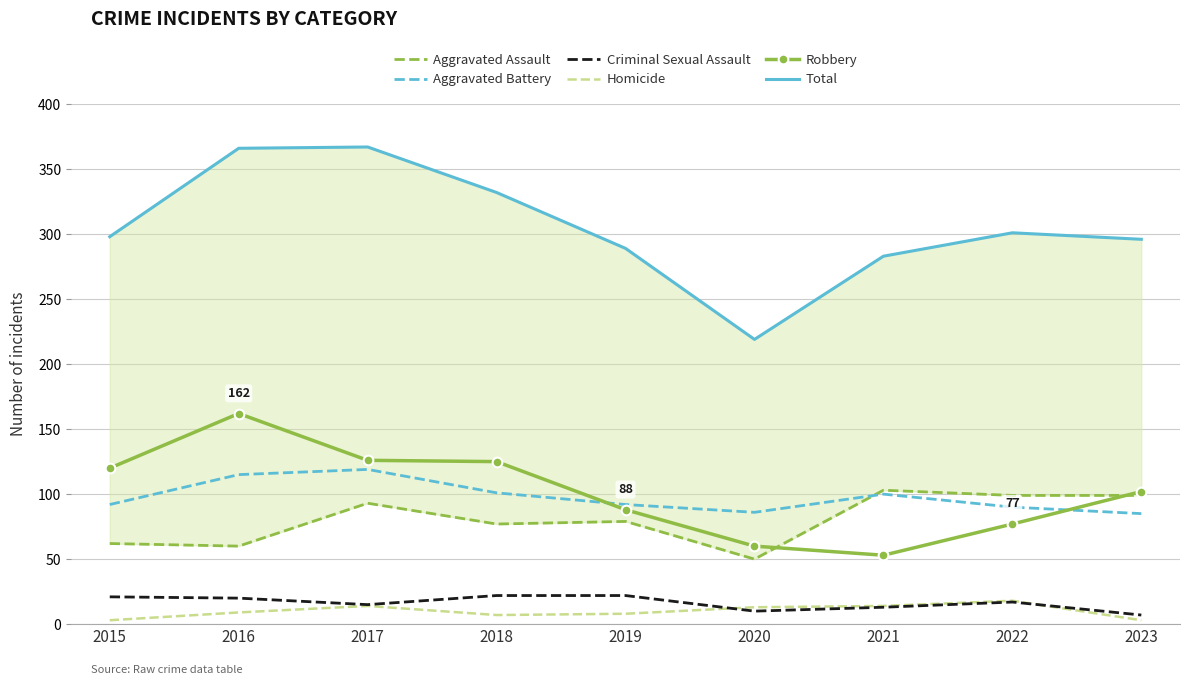

At which category does Total reach its first local peak?

2017